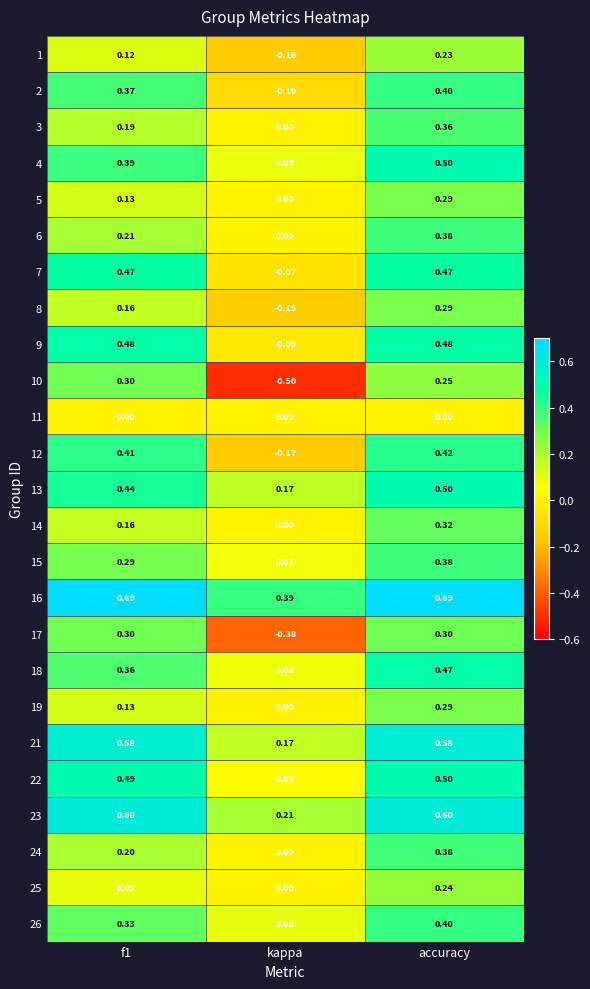

Which category has the lowest value across all series?

kappa